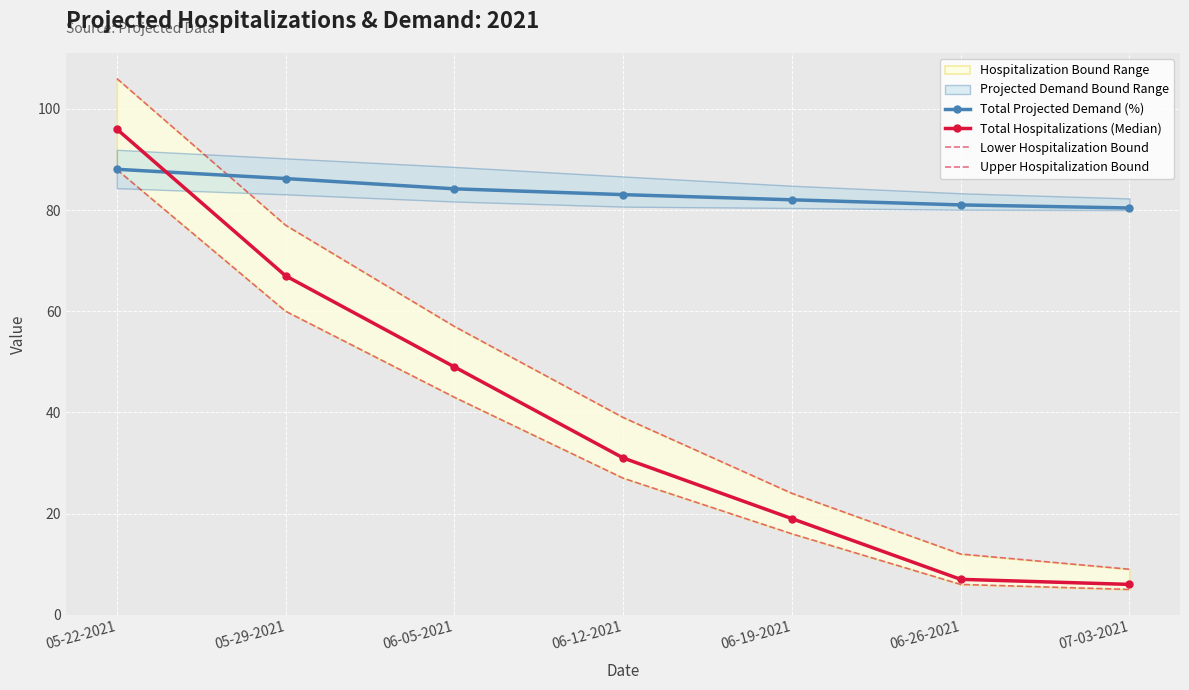

Which label corresponds to the largest value in the chart?

05-22-2021